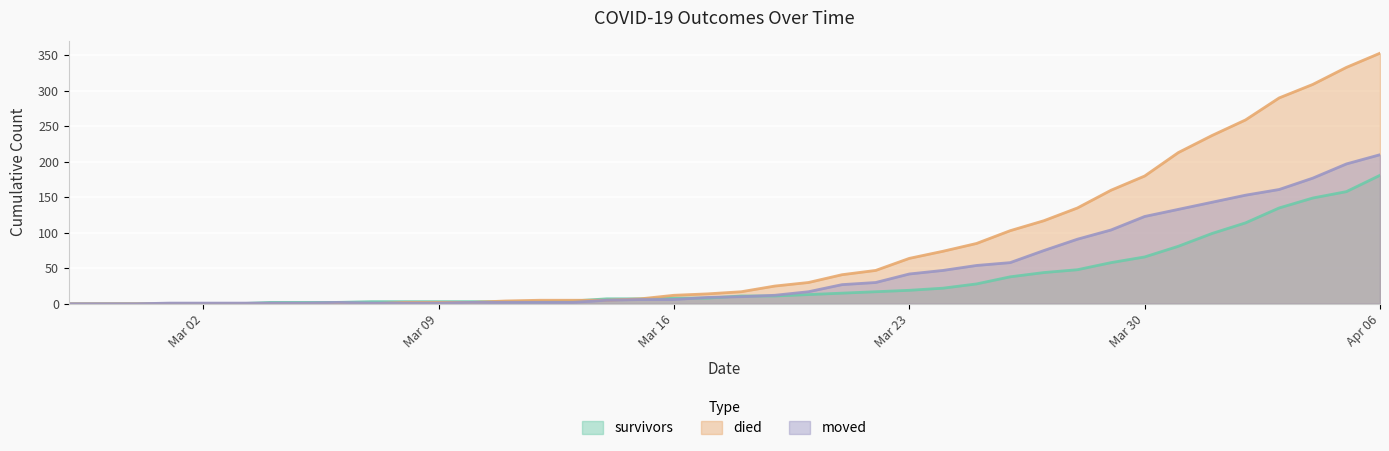

True or false: survivors has more than 1 interior local peaks.

False